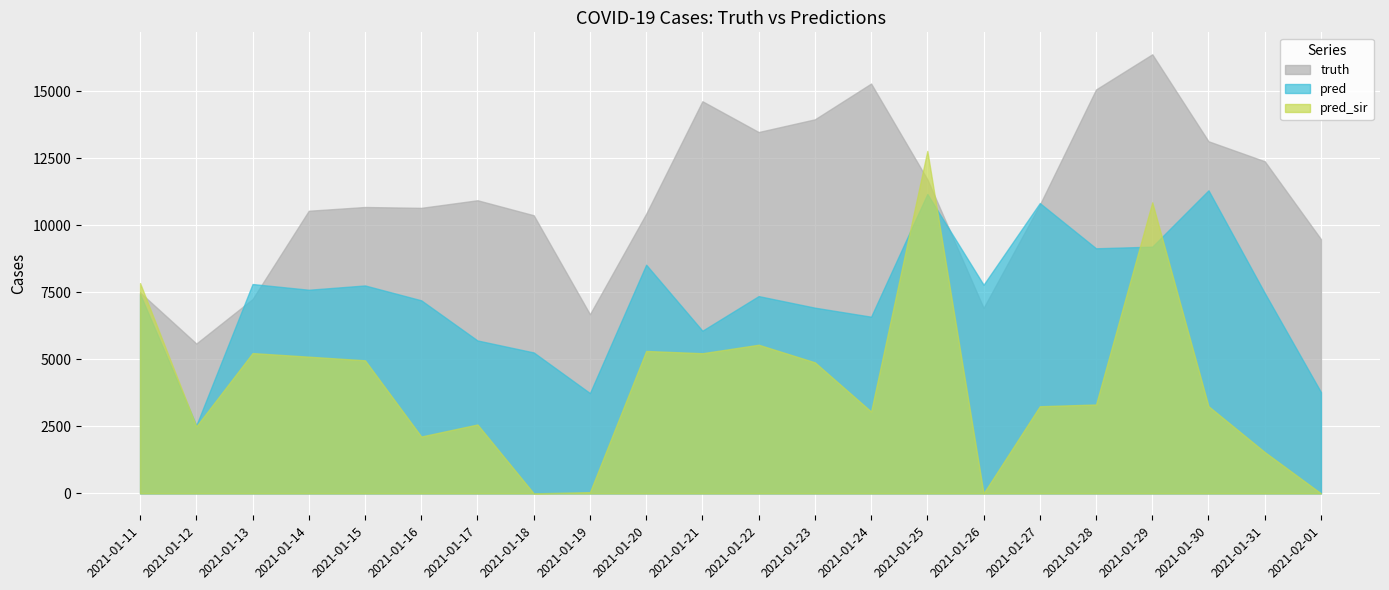

After their last crossing, which series has the higher values: truth or pred?

truth